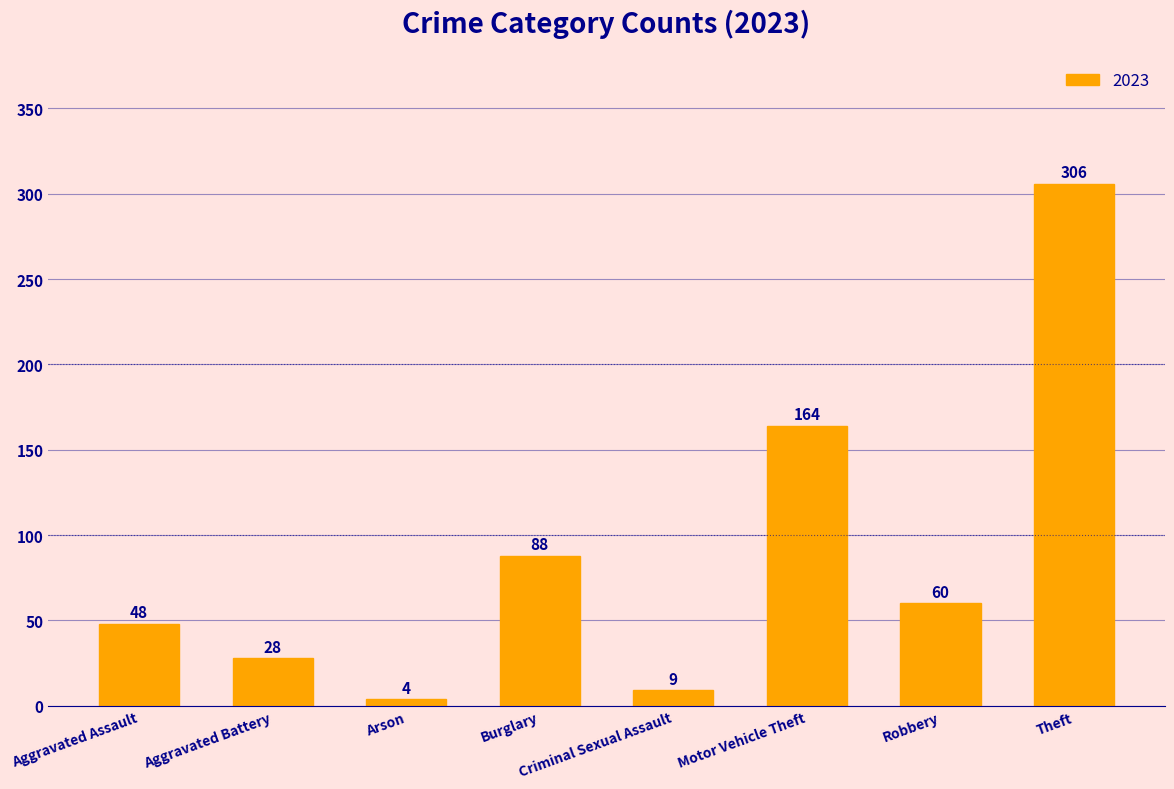

What is the average value?

88